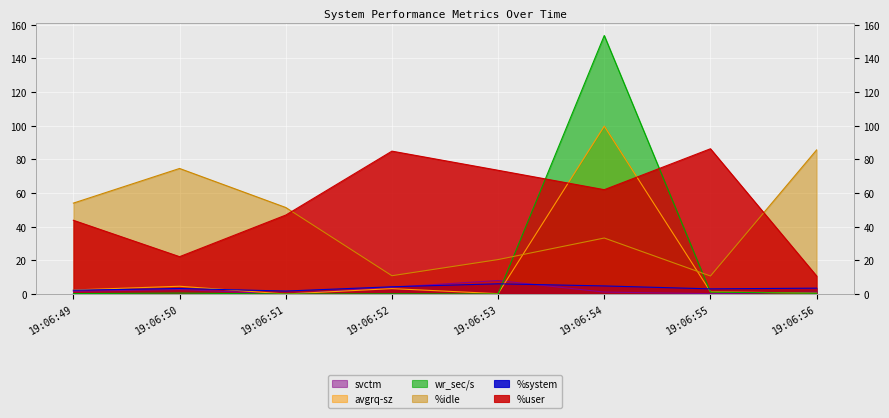

Reading left to right, transcribe all the data shown in this chart.

%user: 43.8	22.2	46.9	84.8	73.5	62.0	86.3	10.7
%system: 2.2	3.3	1.8	4.3	6.1	4.8	3.0	3.5
%idle: 54.0	74.6	51.4	10.9	20.4	33.2	10.7	85.6
wr_sec/s: 0.2	0.6	0.0	0.1	0.0	153.5	1.1	0.4
avgrq-sz: 2.4	4.6	0.0	3.2	0.2	99.7	1.3	0.5
svctm: 1.6	2.7	0.0	4.0	8.0	1.1	0.2	1.1